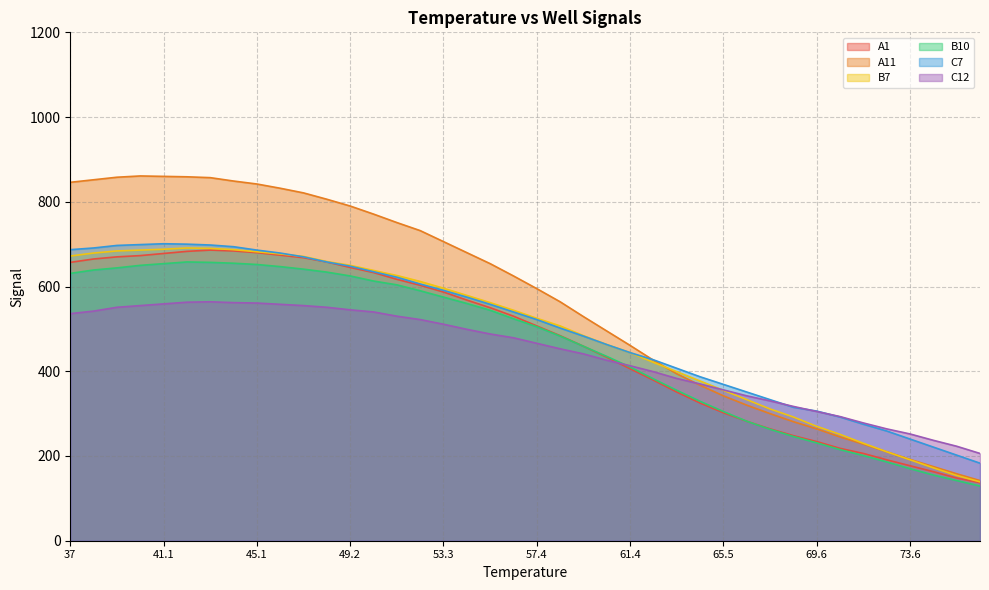

Where does the C7 series first go above 540?

37